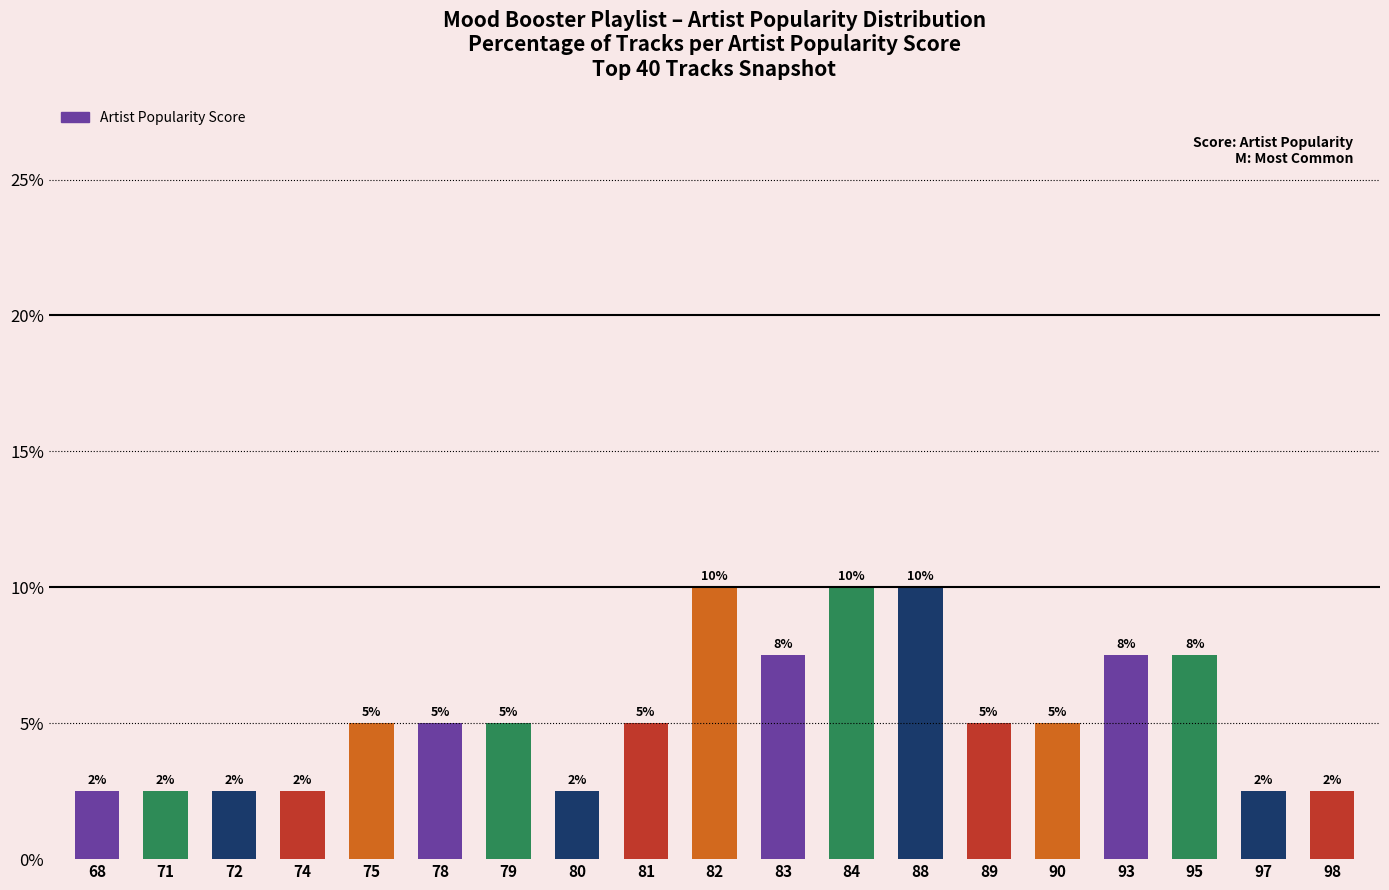

What is the value of the 11th bar from the left?

7.5